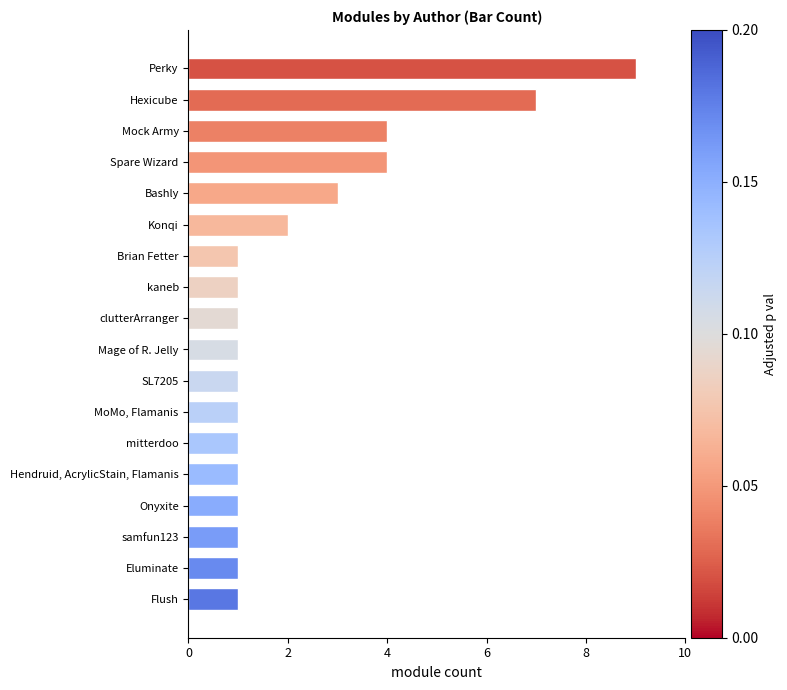

What is the smallest value displayed?

1